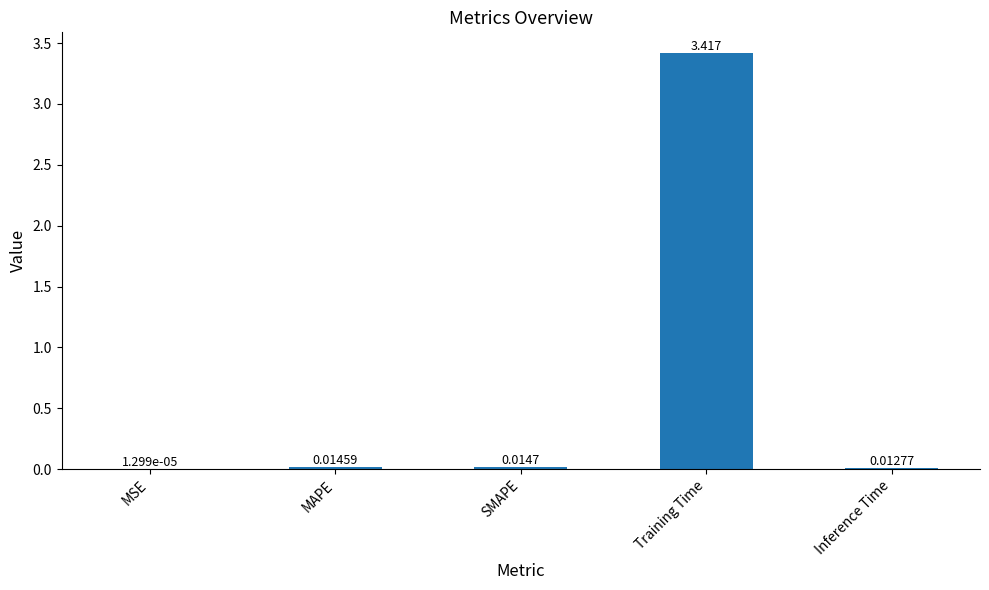

Which has a higher value, SMAPE or MSE?

SMAPE